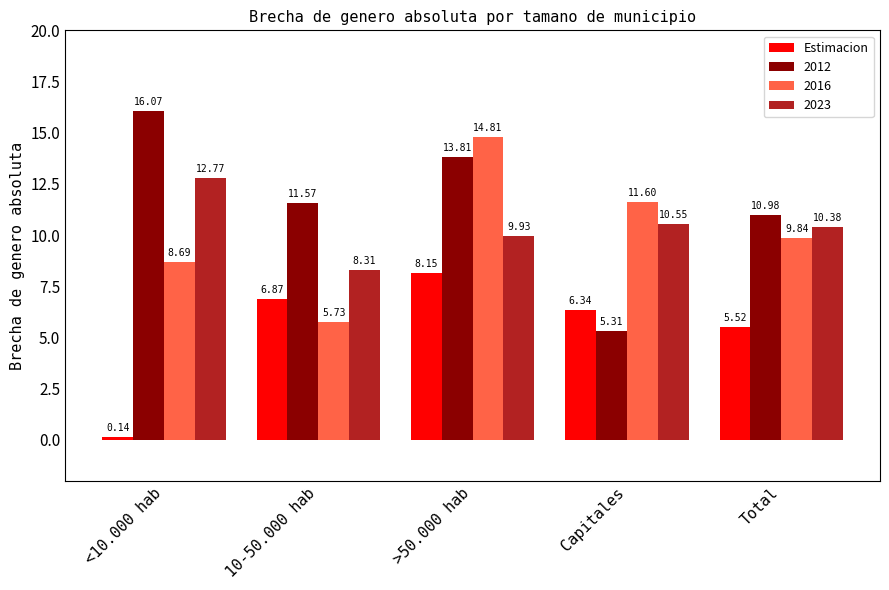

Which series has the widest spread of values?

2012